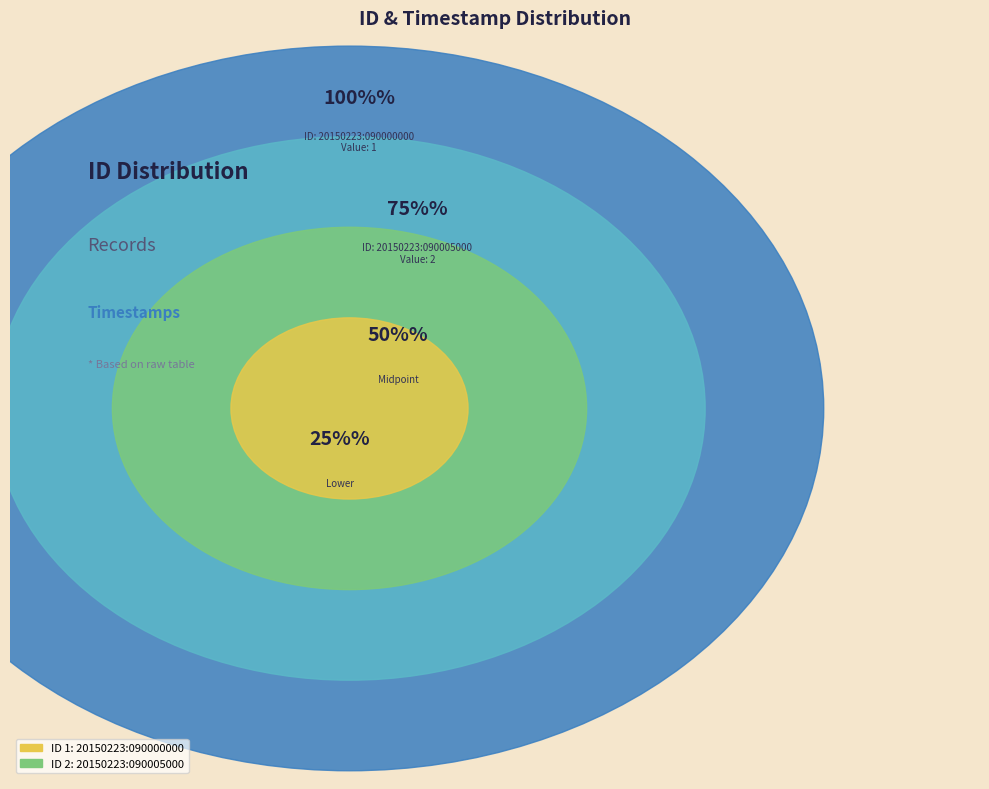

Count the number of slices in the pie.

2